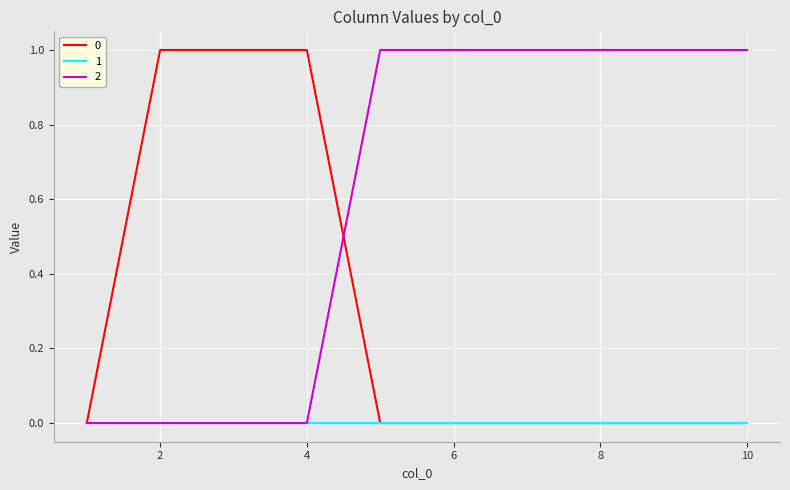

True or false: 0 and 2 intersect in this chart.

True